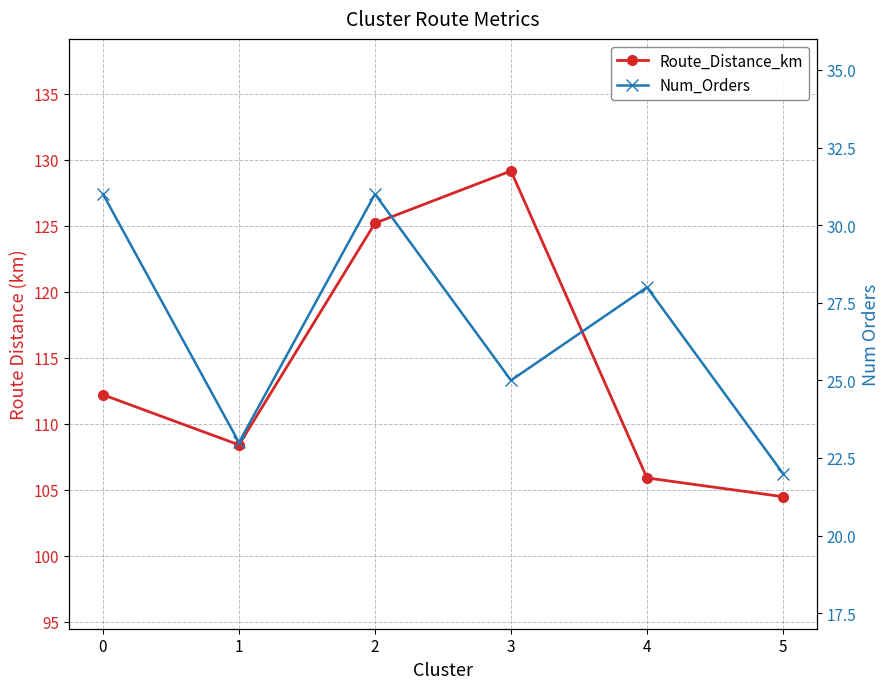

What is the value of the Route_Distance_km point at the 6th from the left?

104.5